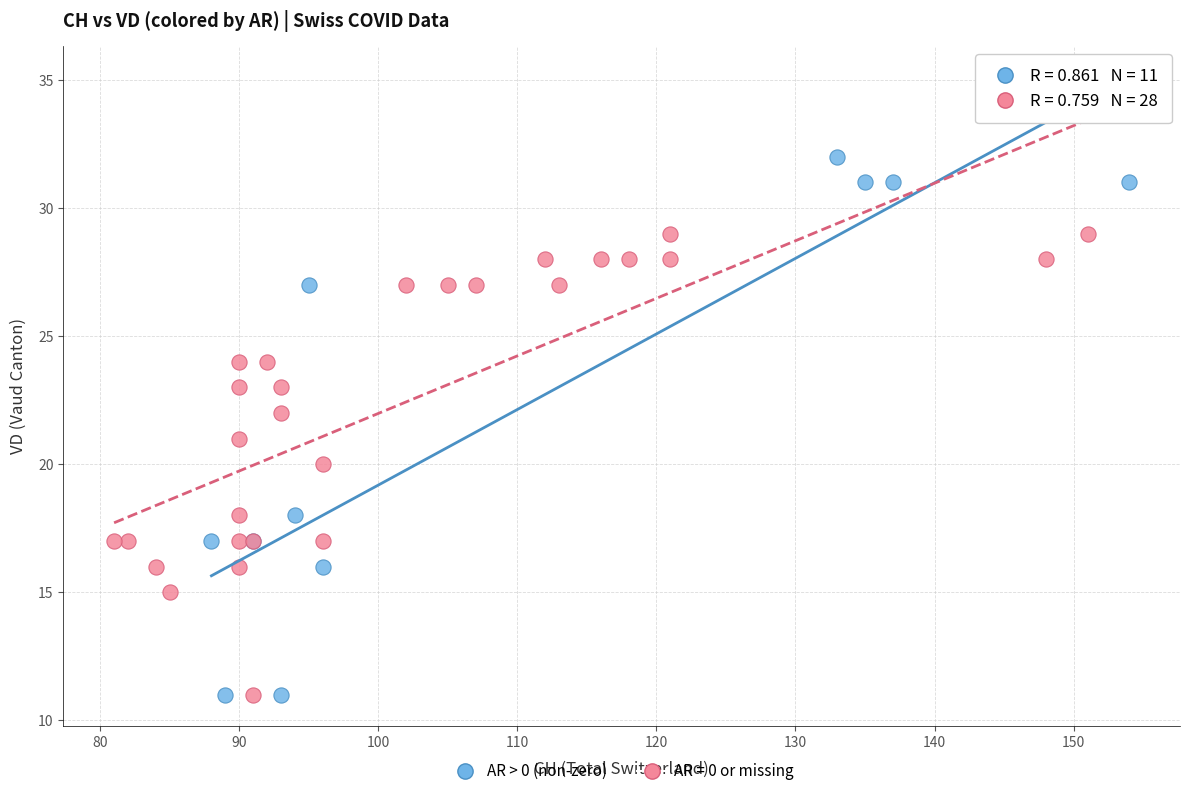

Which series has the largest Y range (max minus min)?

AR > 0 (non-zero)